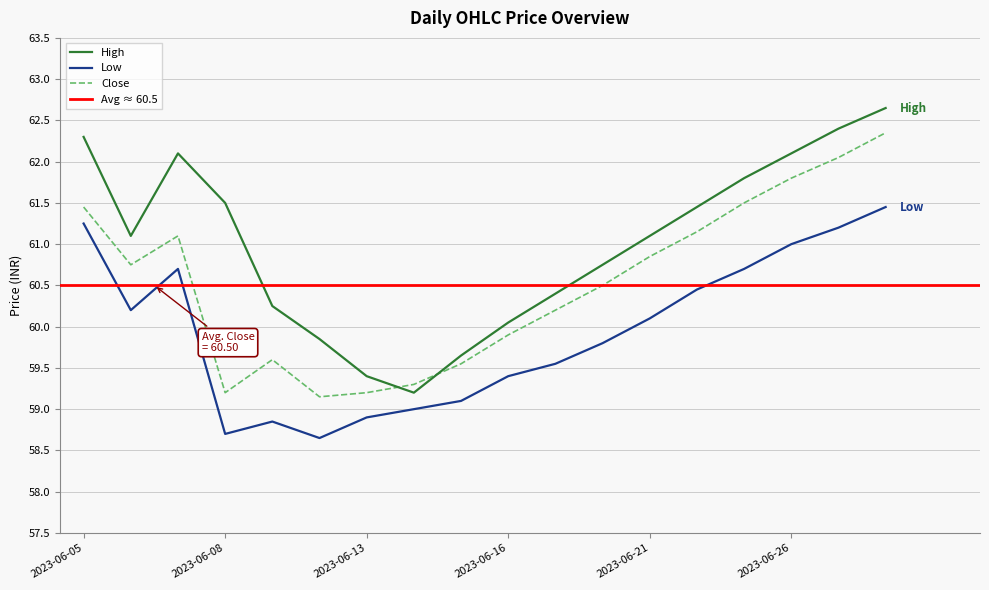

True or false: Low and Close cross at least once.

False